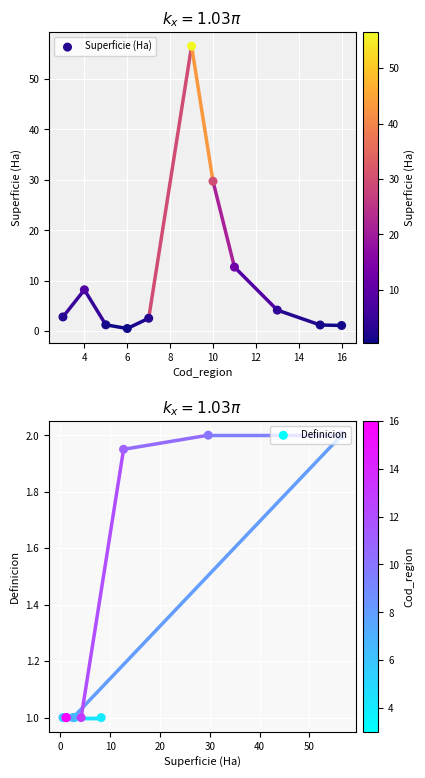

Which series reaches the maximum Y coordinate?

Superficie (Ha)